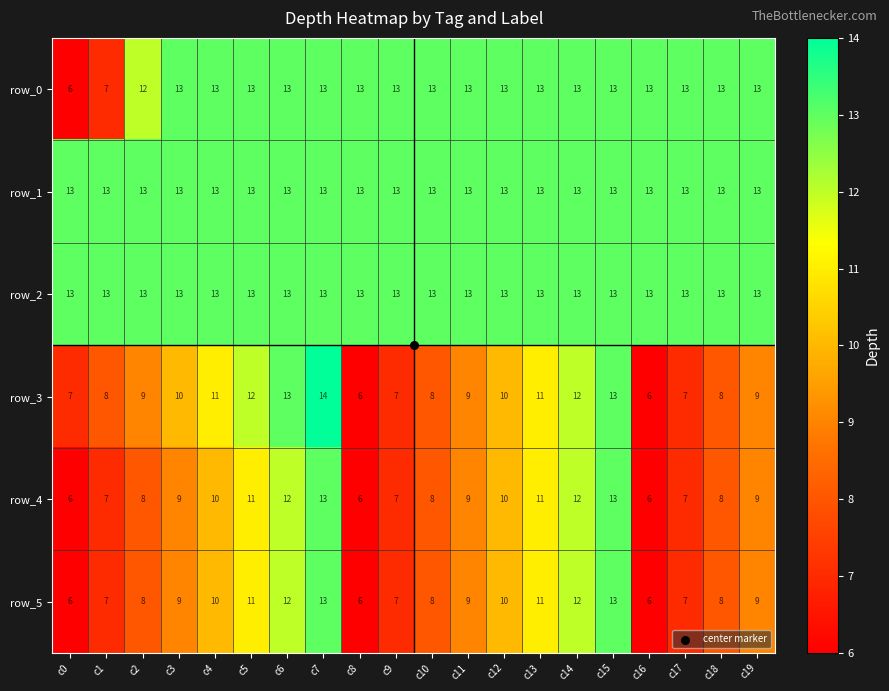

True or false: row_5 has a value of 11 at c13.

True